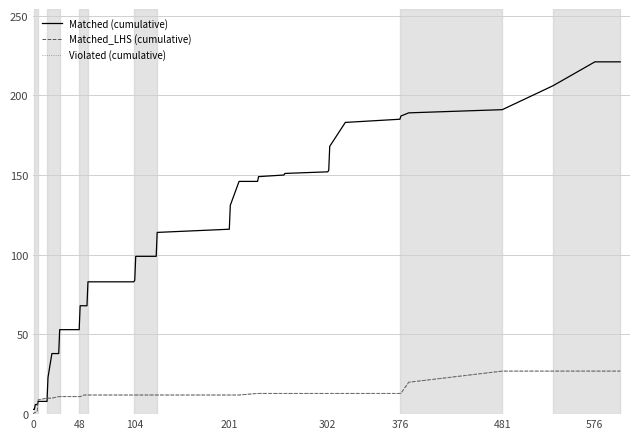

Is this an area chart (filled region under the line)?

No